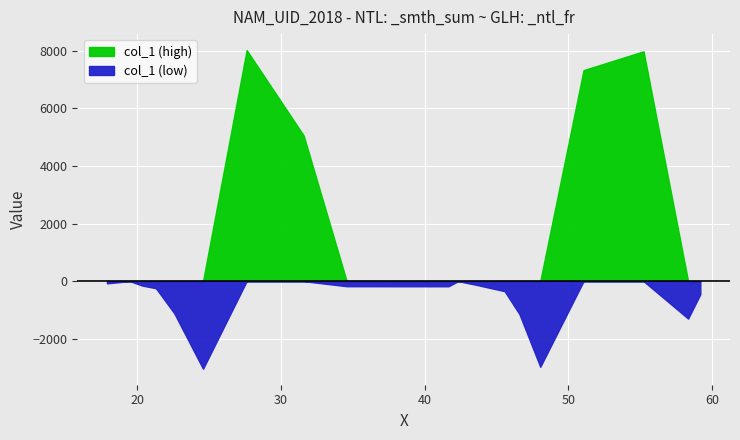

What is the sum of all values?

39703.3